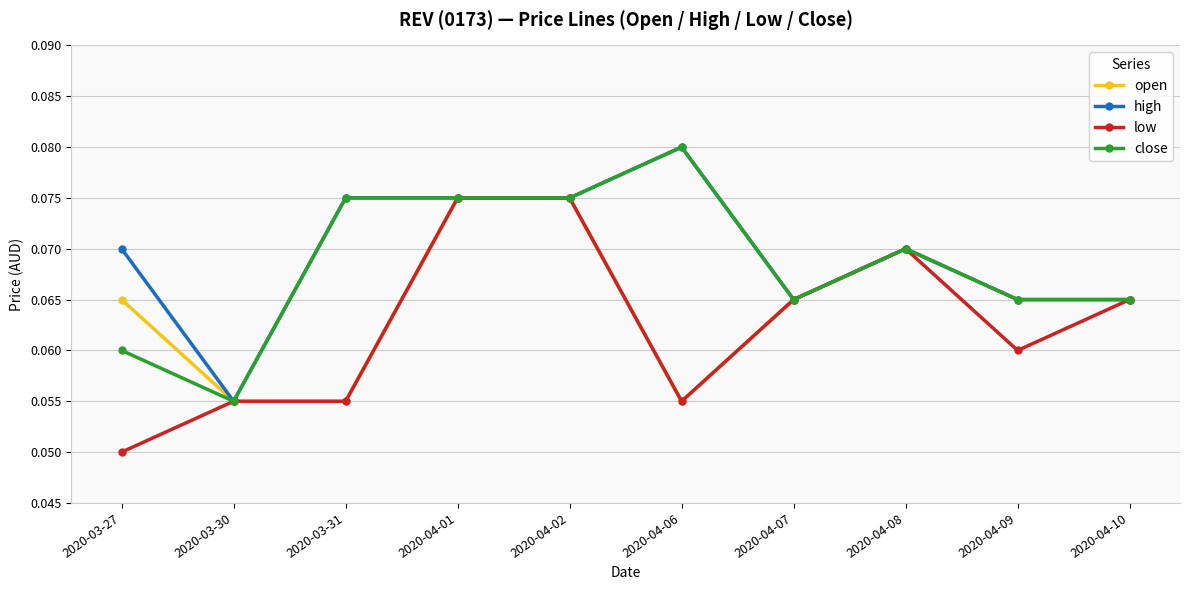

What is the label of the 1st point from the right?

2020-04-10